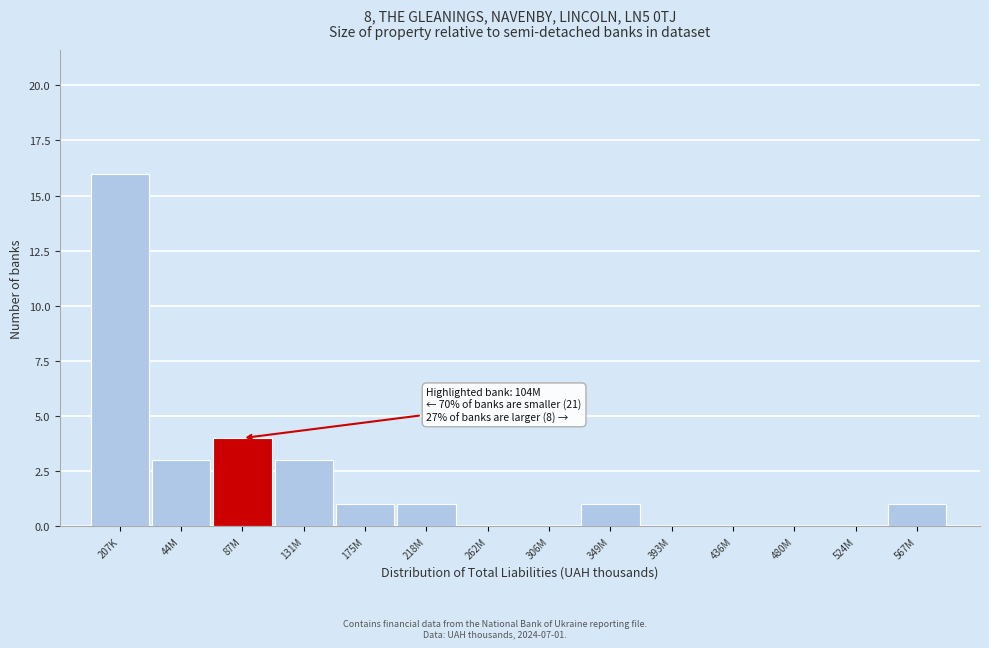

Reading right to left, list all the values displayed in this chart.

567M=1	524M=0	480M=0	436M=0	393M=0	349M=1	306M=0	262M=0	218M=1	175M=1	131M=3	87M=4	44M=3	207K=16